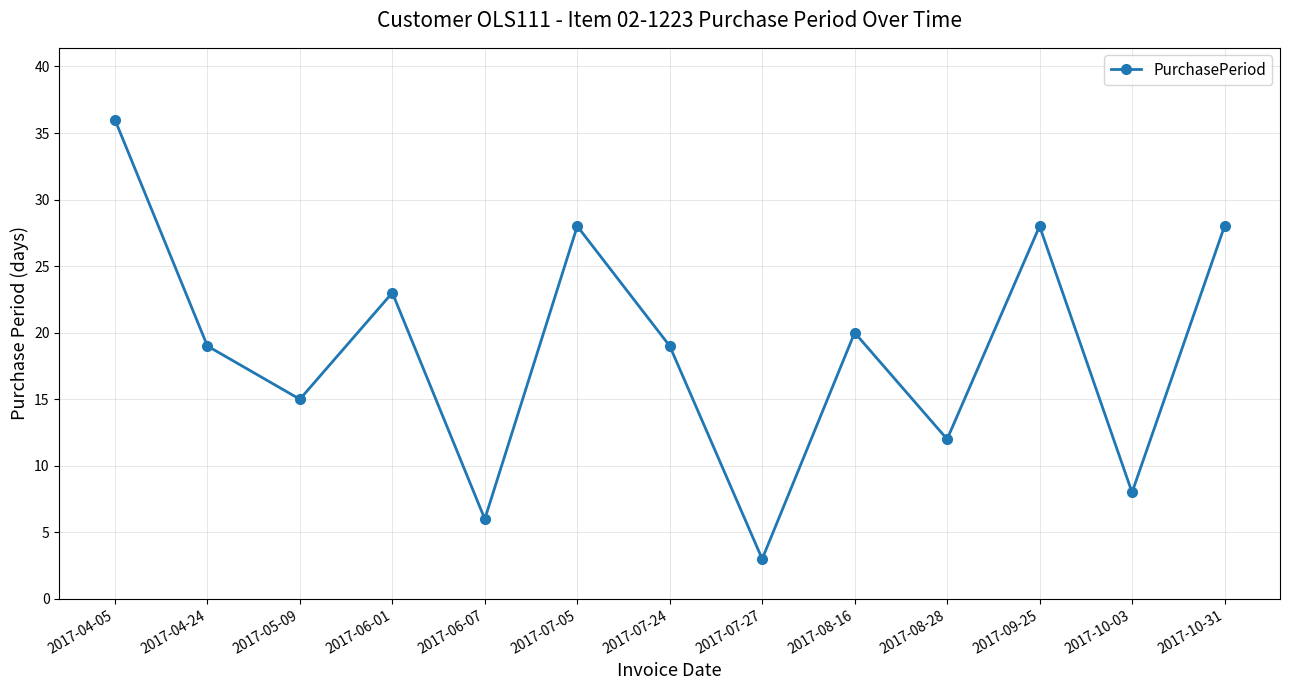

What is the label of the 3rd point from the left?

2017-05-09